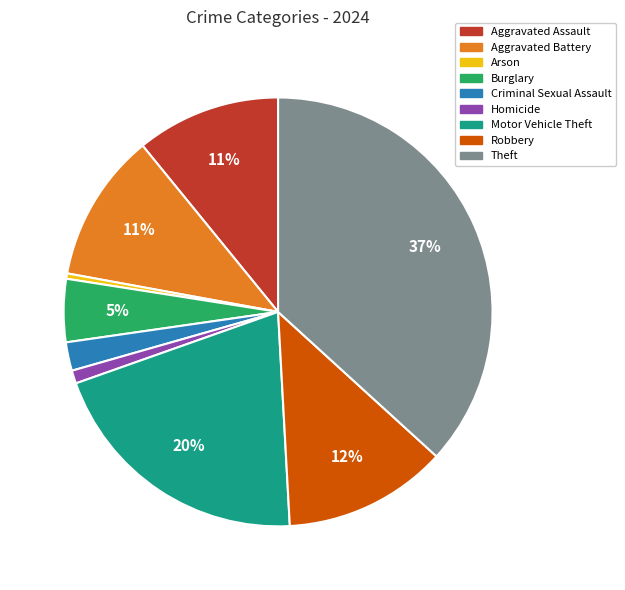

Is Aggravated Battery the majority of the pie?

No